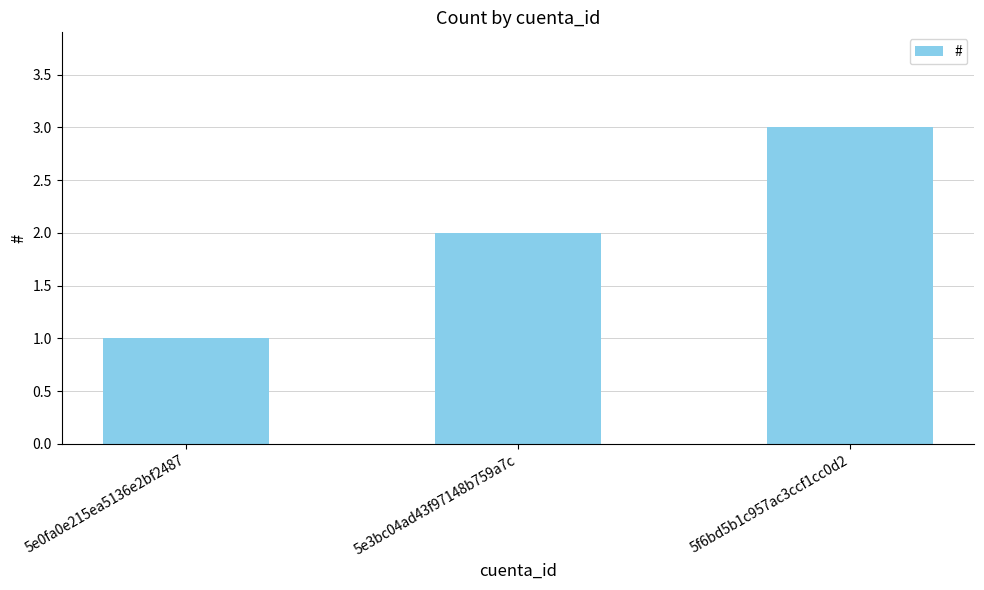

What position from the left is 5e3bc04ad43f97148b759a7c?

2